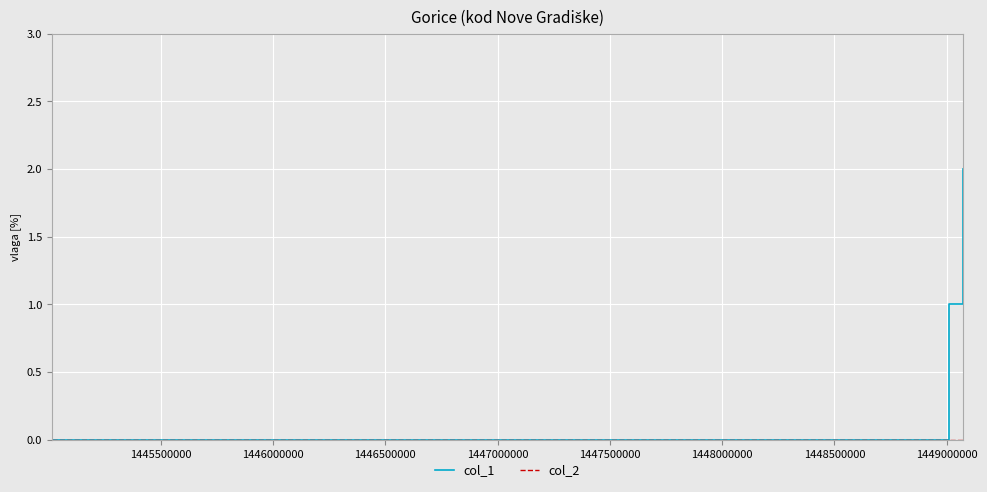

Which series has the largest total across all categories?

col_1